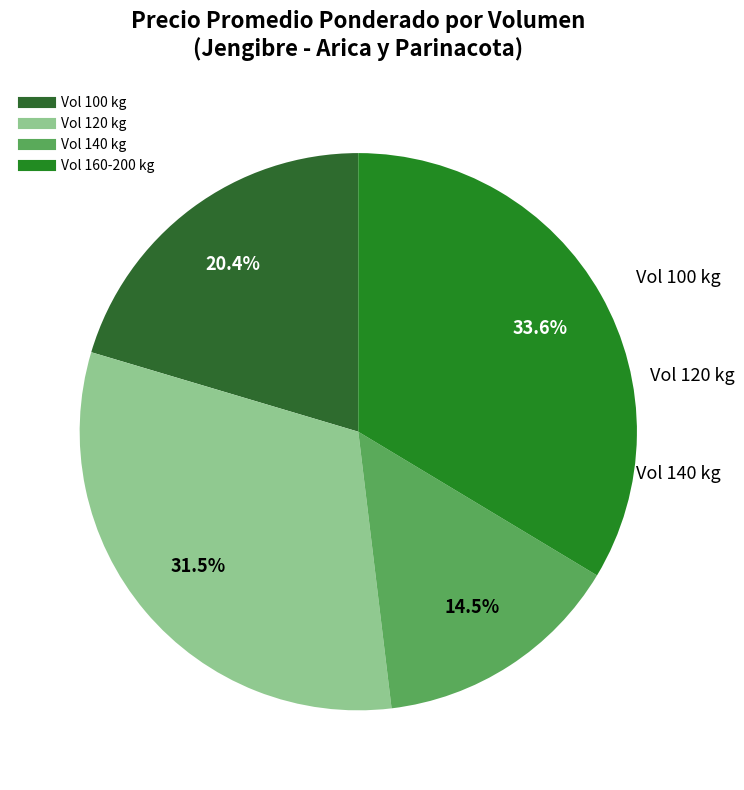

How many slices are in this pie chart?

4